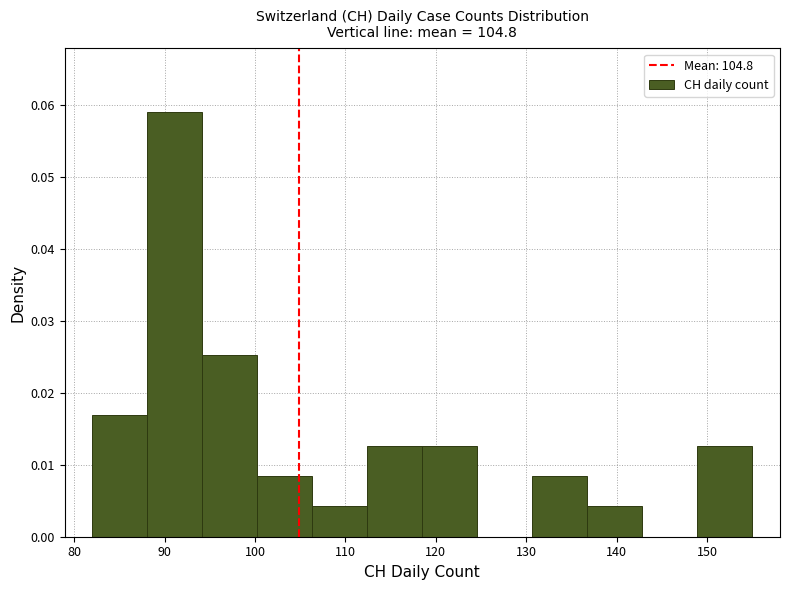

Reading left to right, list every bar in this chart as the range it spans on the x-axis followed by its height. Neither the bar edges nor the heights are printed on the chart, so give them approximately, as read against the axes.

82 to 88: 0.017
88 to 94: 0.059
94 to 100: 0.025
100 to 106: 0.008
106 to 112: 0.004
112 to 119: 0.013
119 to 125: 0.013
125 to 131: 0
131 to 137: 0.008
137 to 143: 0.004
143 to 149: 0
149 to 155: 0.013